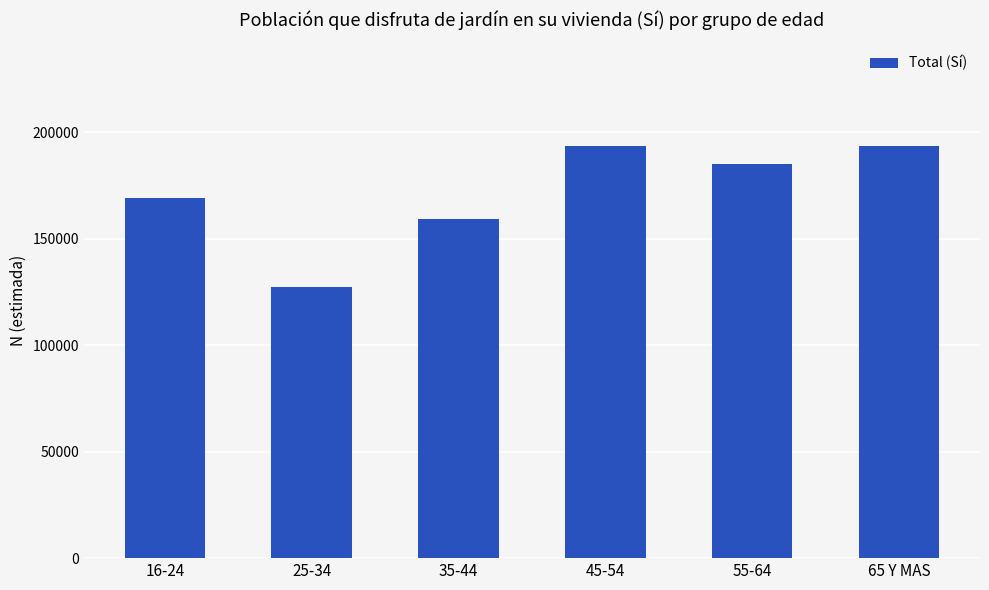

Approximately how many times larger is the value at 35-44 compared to 65 Y MAS?

0.8